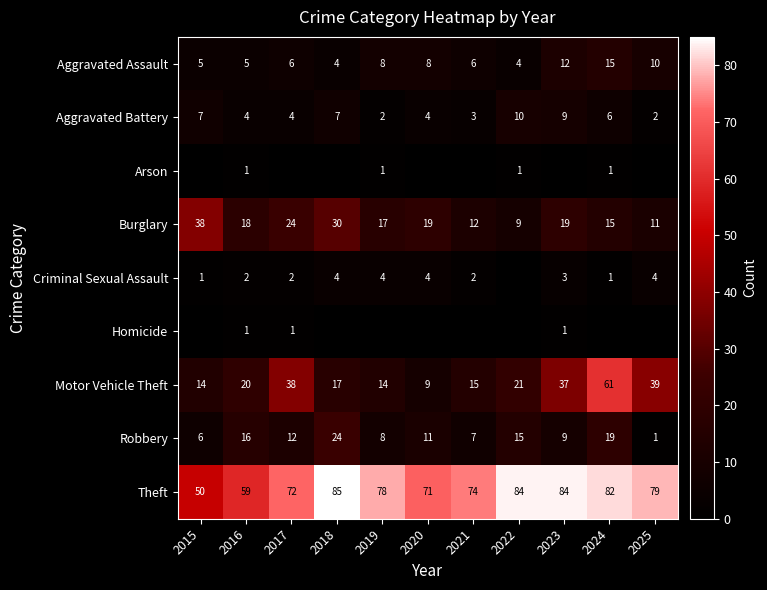

Which has a higher value, 2024 or 2020?

2024